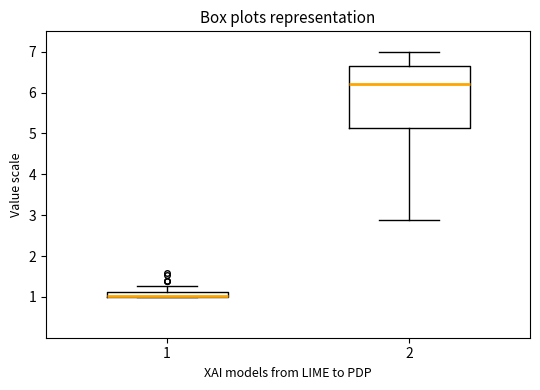

Where is the lower edge of the box at x = 1 on the y-axis? The values are not printed on the chart, so give them approximately, as read against the axis.

1.0